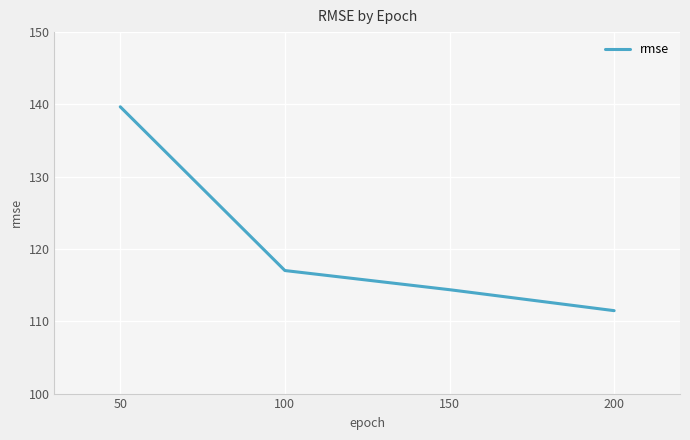

At which category does the chart reach its peak across all series?

50